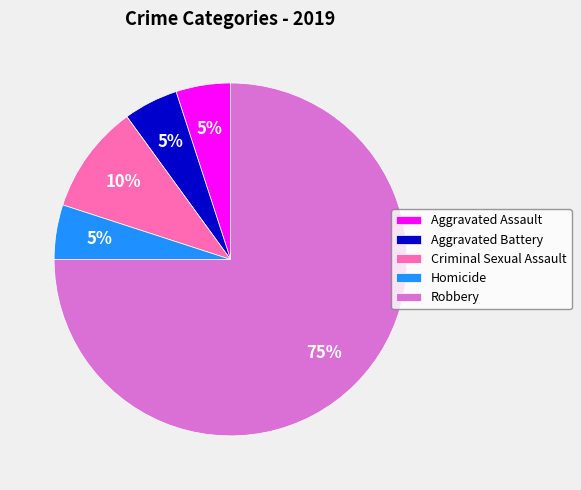

How many segments does this pie chart have?

5